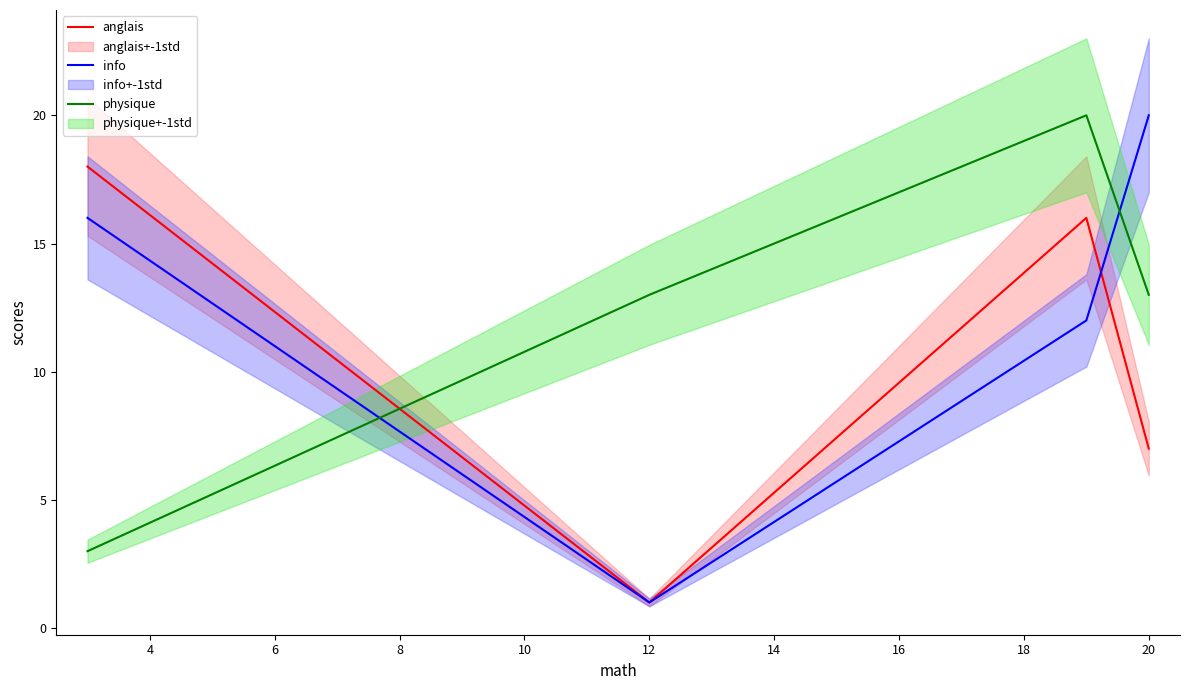

How many times do anglais and physique cross each other?

1